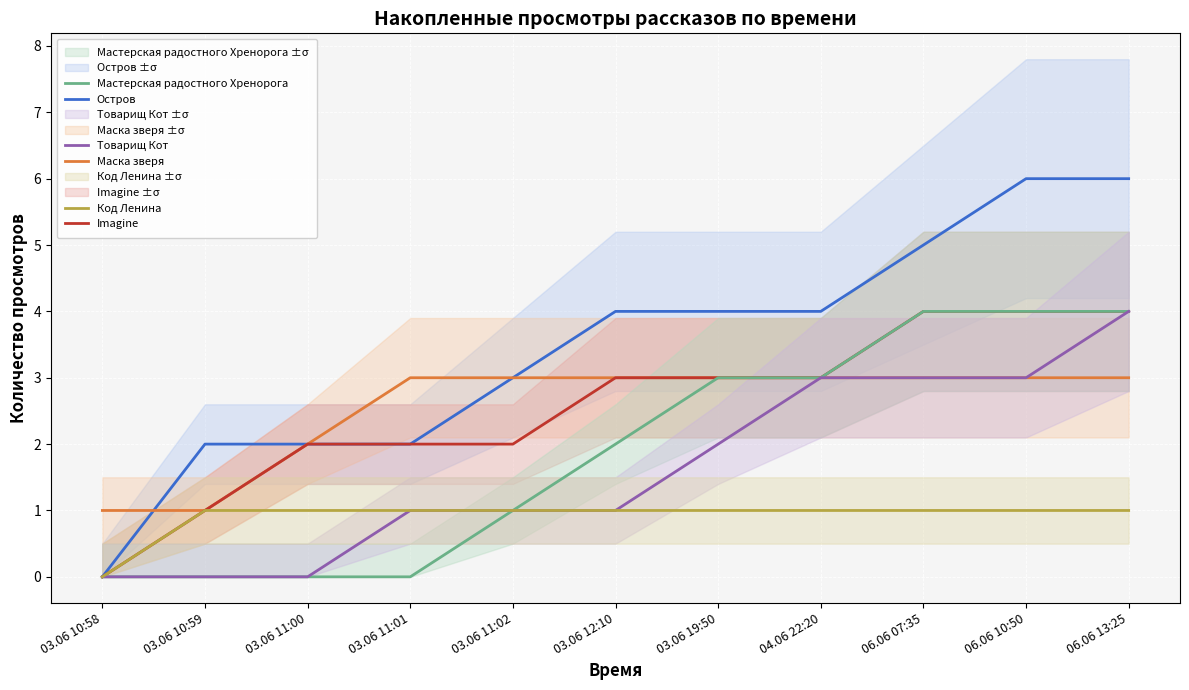

Where is Код Ленина nearest to the value 0?

03.06 10:58